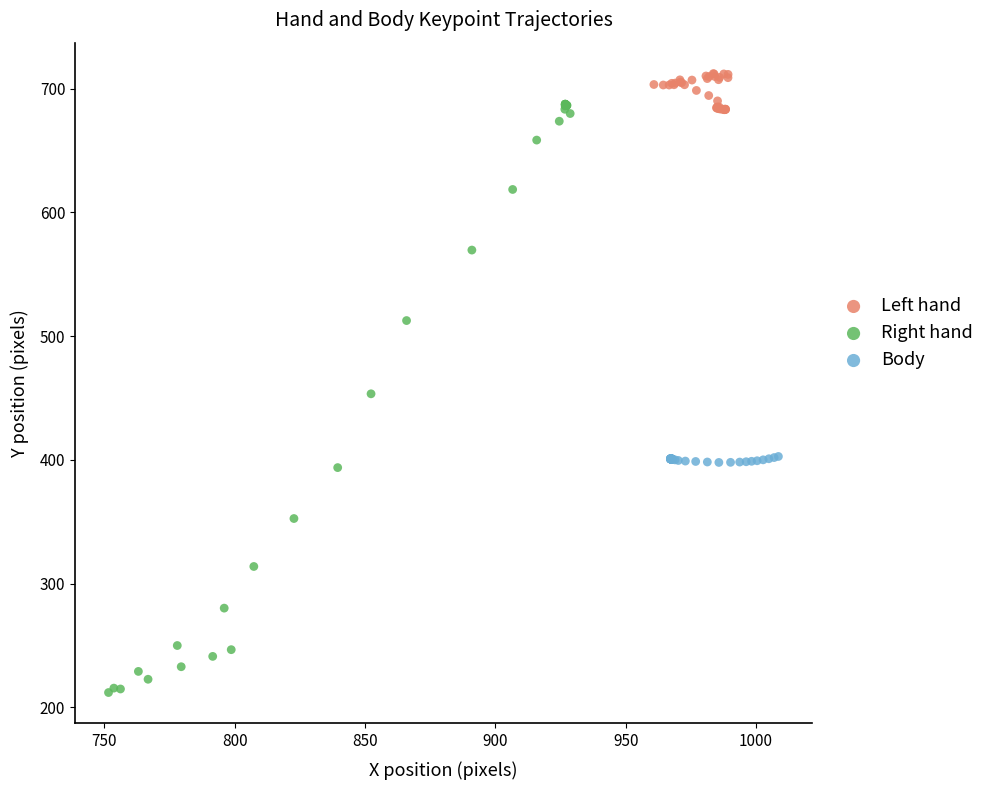

Which series contains the lowest Y value?

Right hand